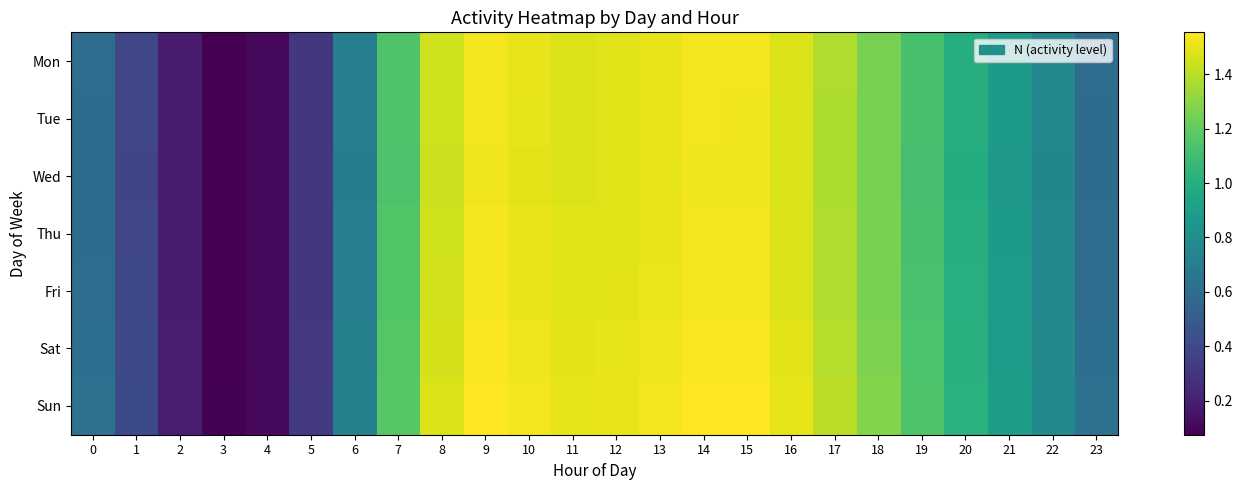

How many data points does each series have?

24